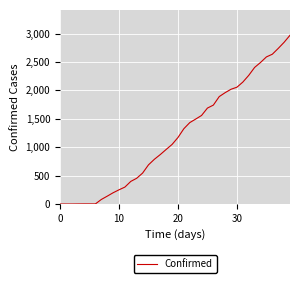

What is the greatest value displayed?

2970